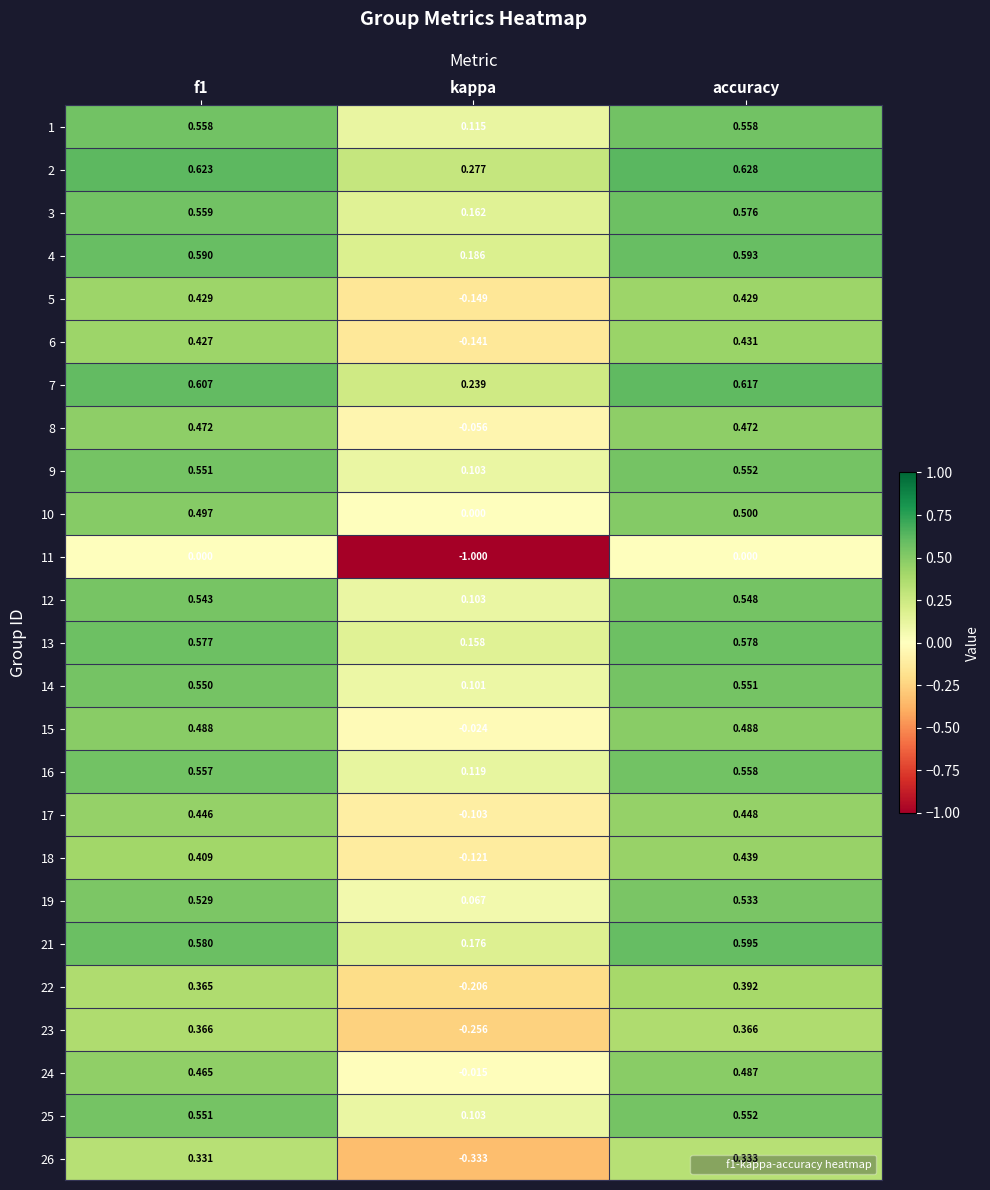

Where is 3 nearest to the value 0?

kappa